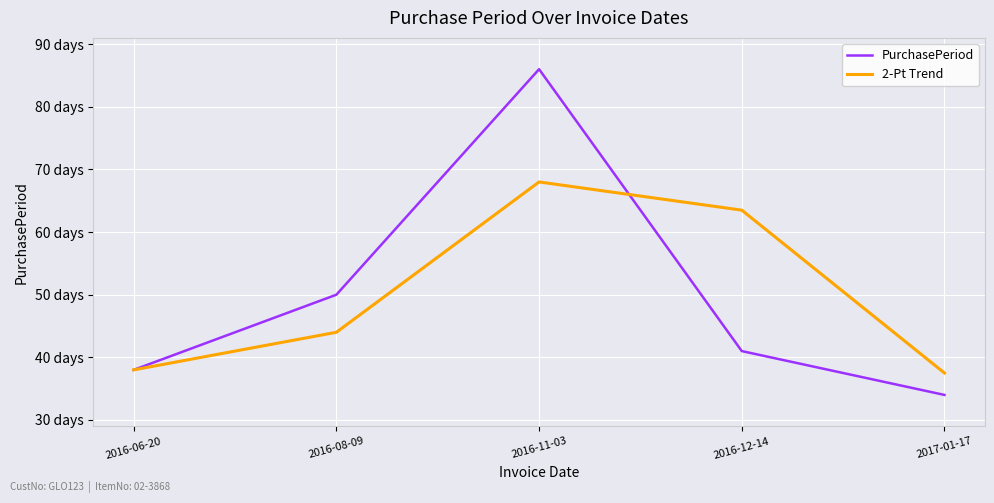

What is the total value across all series at 2016-08-09?

94.0